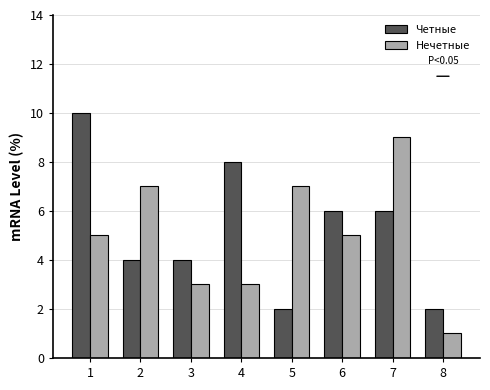

Rank the series at 4 from lowest to highest value.

Нечетные, Четные